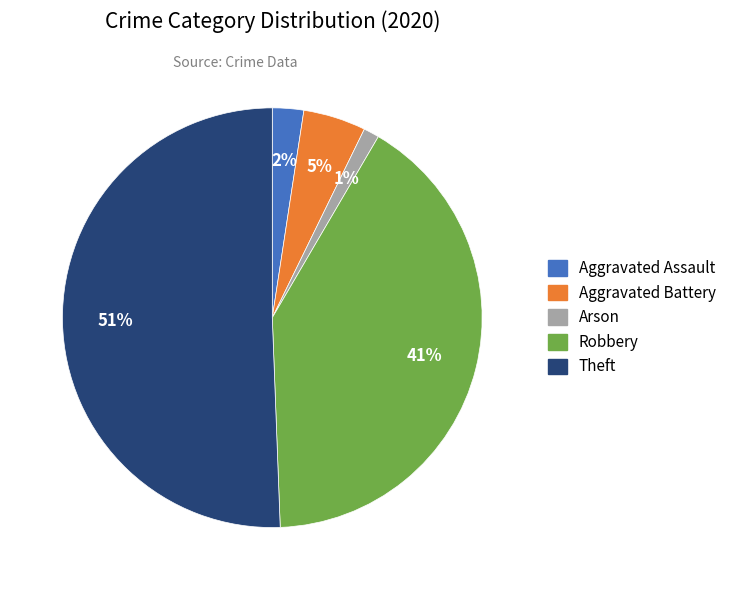

To the nearest percent, what is the average slice percentage?

20%